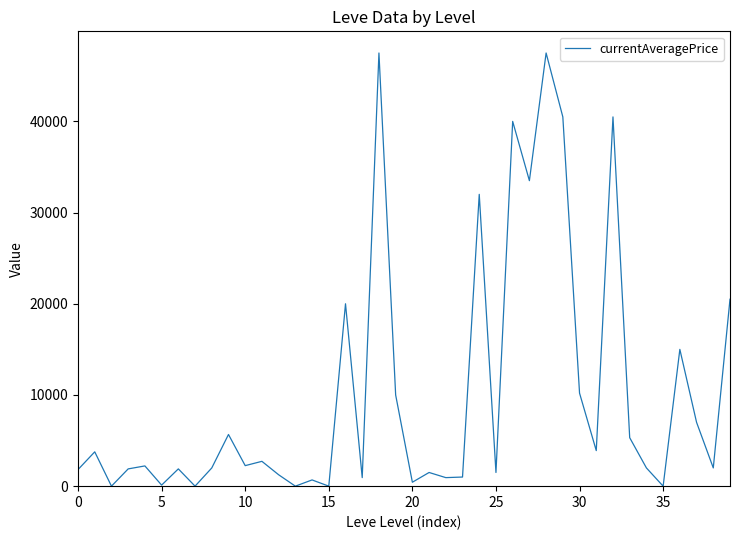

Is this an area chart (filled region under the line)?

No